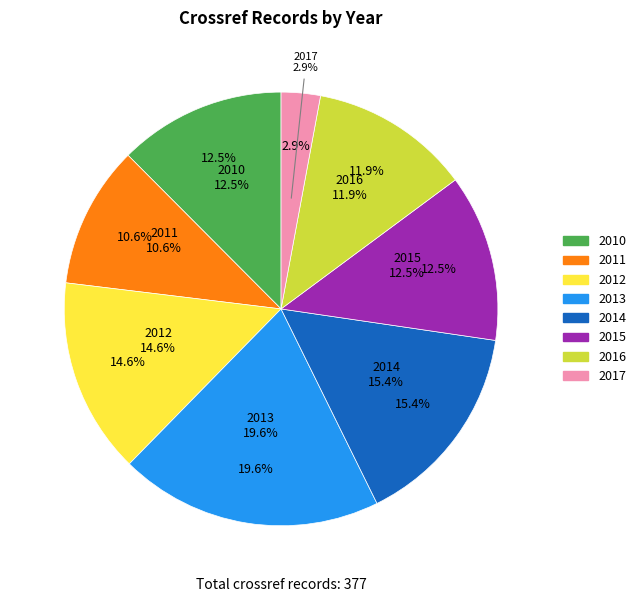

Do 2011 and 2017 together represent more than half of the pie?

No